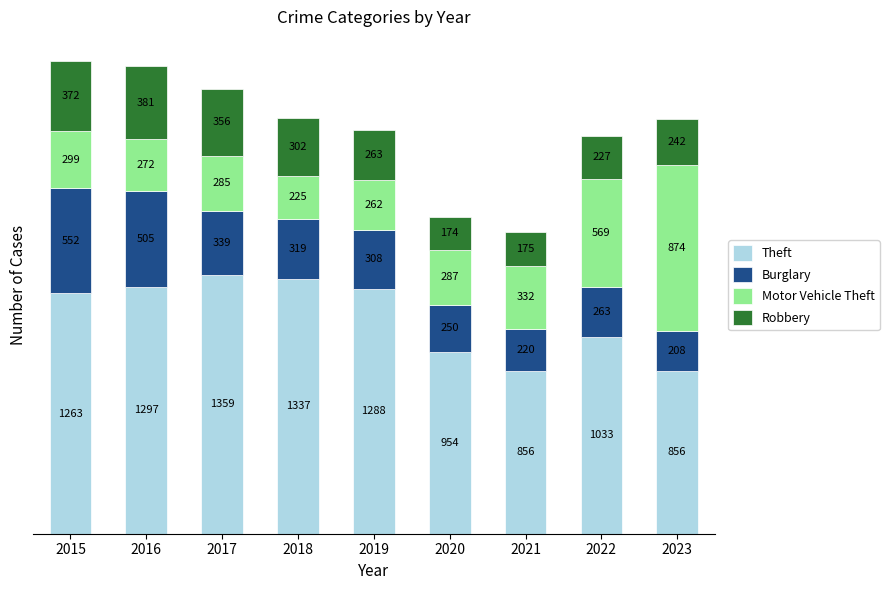

Reading right to left, list the values for the Theft series.

856	1033	856	954	1288	1337	1359	1297	1263